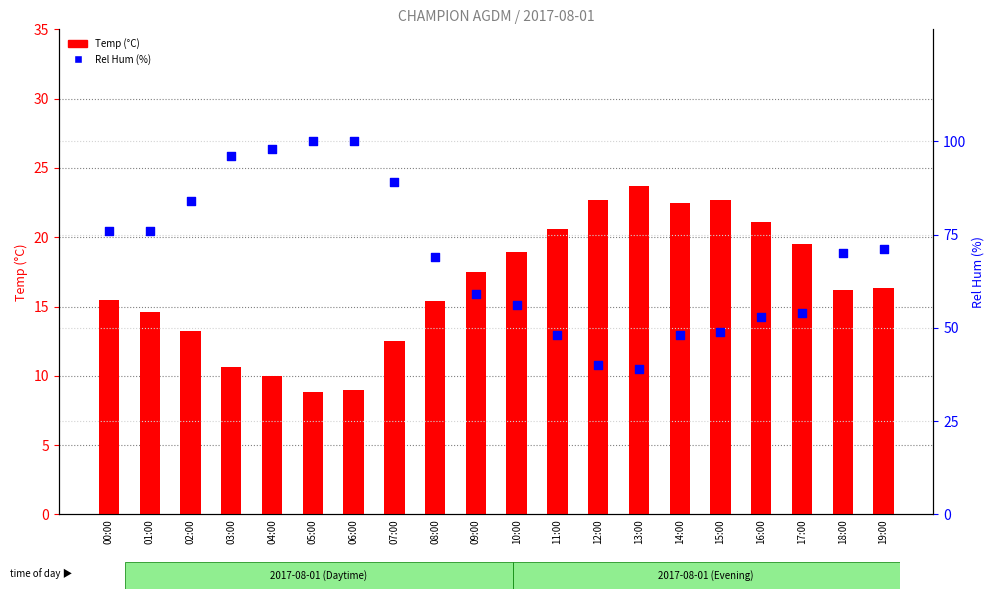

Which series contains the lowest Y value?

Temp (°C)